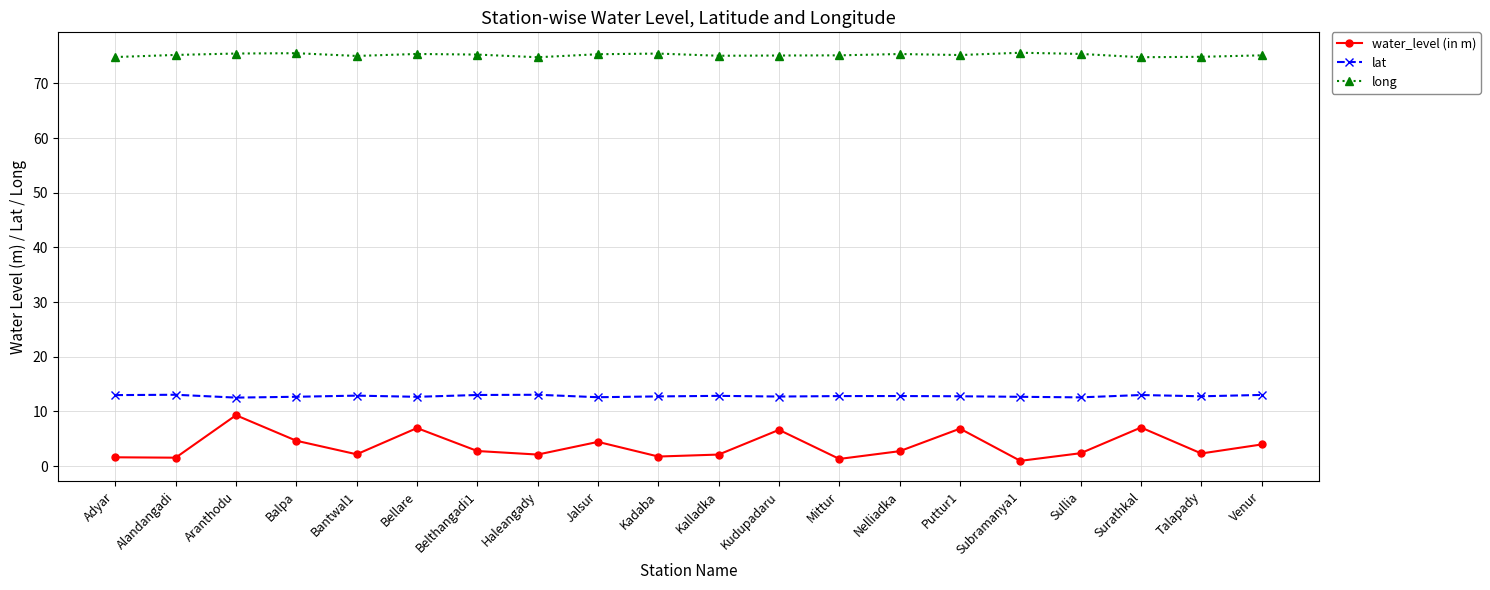

At how many categories does at least one series exceed 20?

20